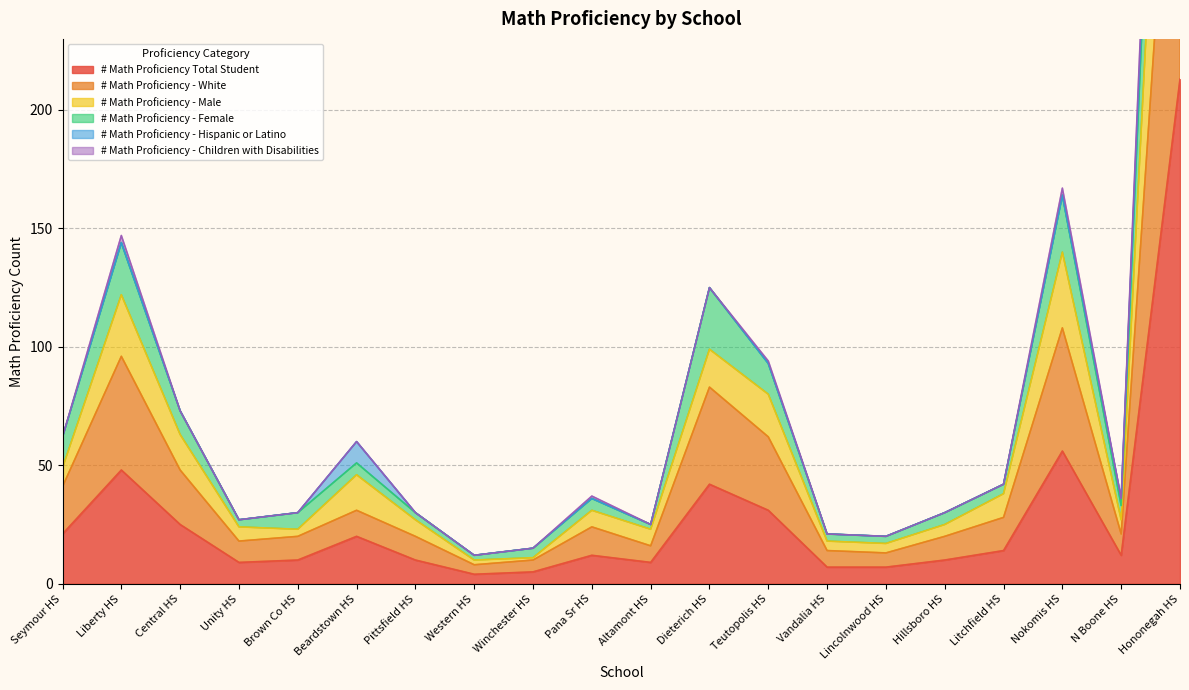

True or false: # Math Proficiency - Male and # Math Proficiency - Female cross at least once.

False